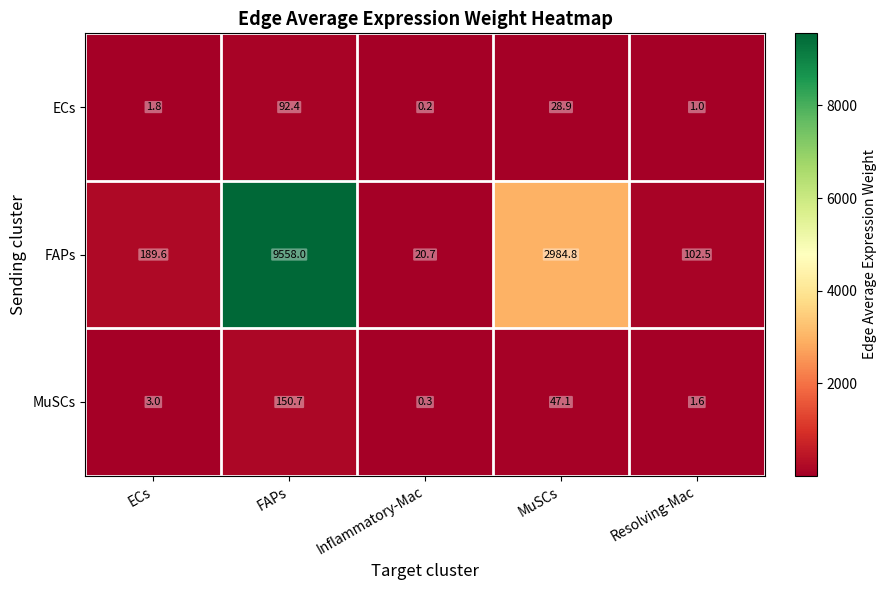

Rank the series by their maximum value, from highest to lowest.

FAPs, MuSCs, ECs